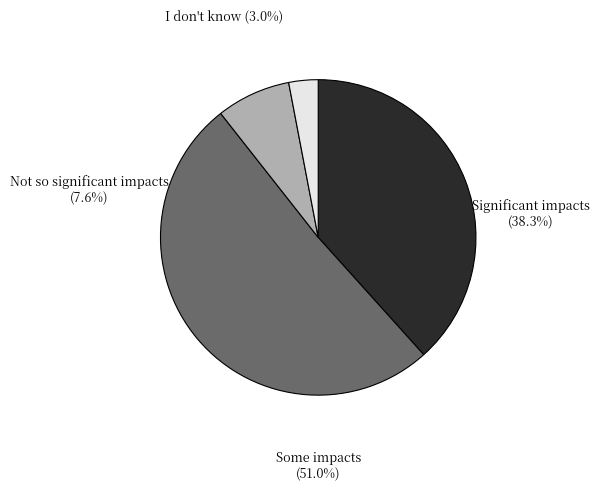

Combined, do TG and GE account for over 50%?

No